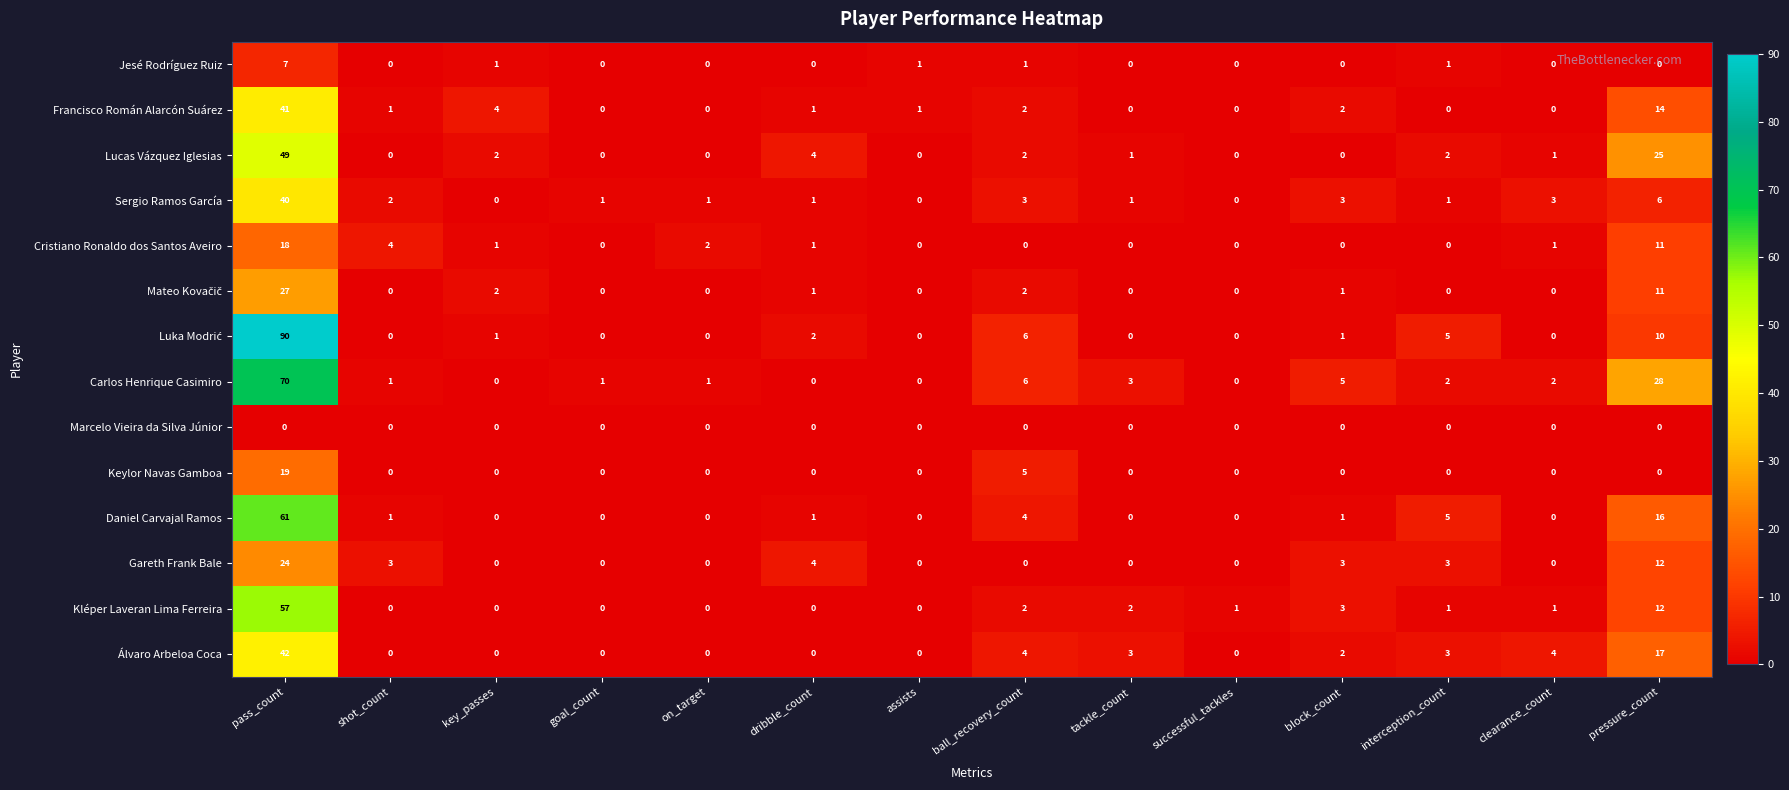

True or false: Sergio Ramos García has a value of 2 at shot_count.

True